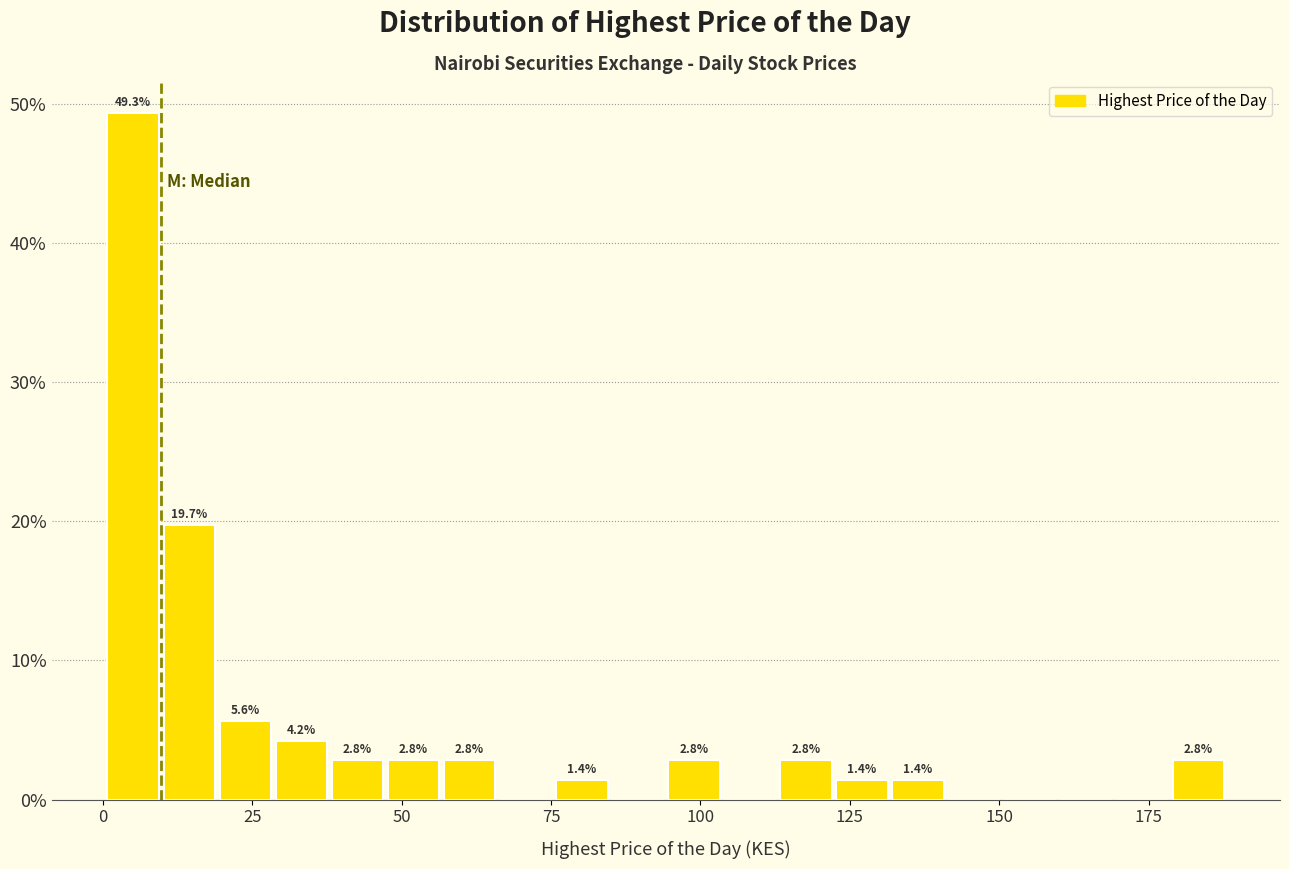

Around what value on the x-axis is the tallest bar? Give the approximate position of its centre, as read against the axis.

5